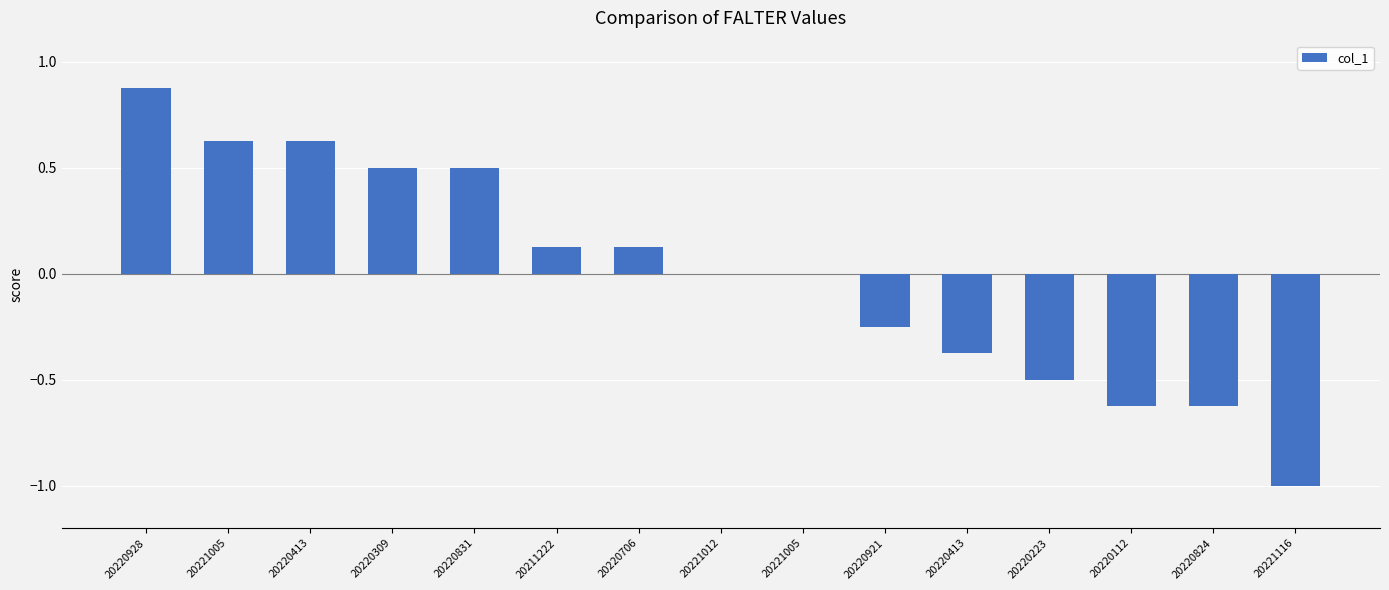

Rank the categories by value from lowest to highest.

20221116, 20220112, 20220824, 20220223, 20220413, 20220921, 20221012, 20221005, 20211222, 20220706, 20220309, 20220831, 20221005, 20220413, 20220928